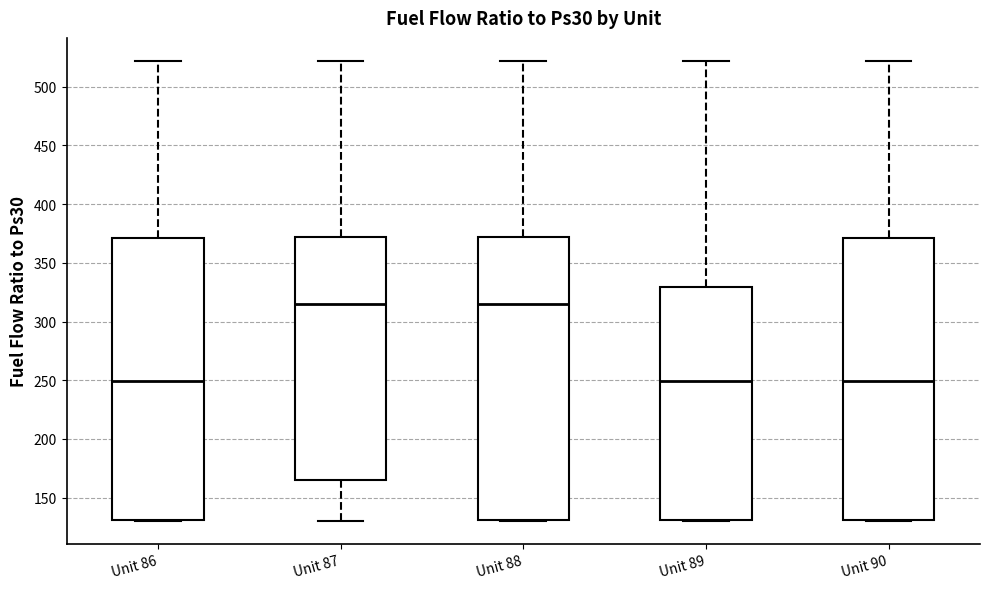

Reading left to right, transcribe this box plot: for each box, give where its median line is, the range the box spans, and where its two whiskers end, as read against the y-axis. The values are not printed on the chart, so give them approximately, as read against the axis.

Unit 86: median 250, box 130 to 370, whiskers 130 to 520
Unit 87: median 315, box 165 to 370, whiskers 130 to 520
Unit 88: median 315, box 130 to 370, whiskers 130 to 520
Unit 89: median 250, box 130 to 330, whiskers 130 to 520
Unit 90: median 250, box 130 to 370, whiskers 130 to 520